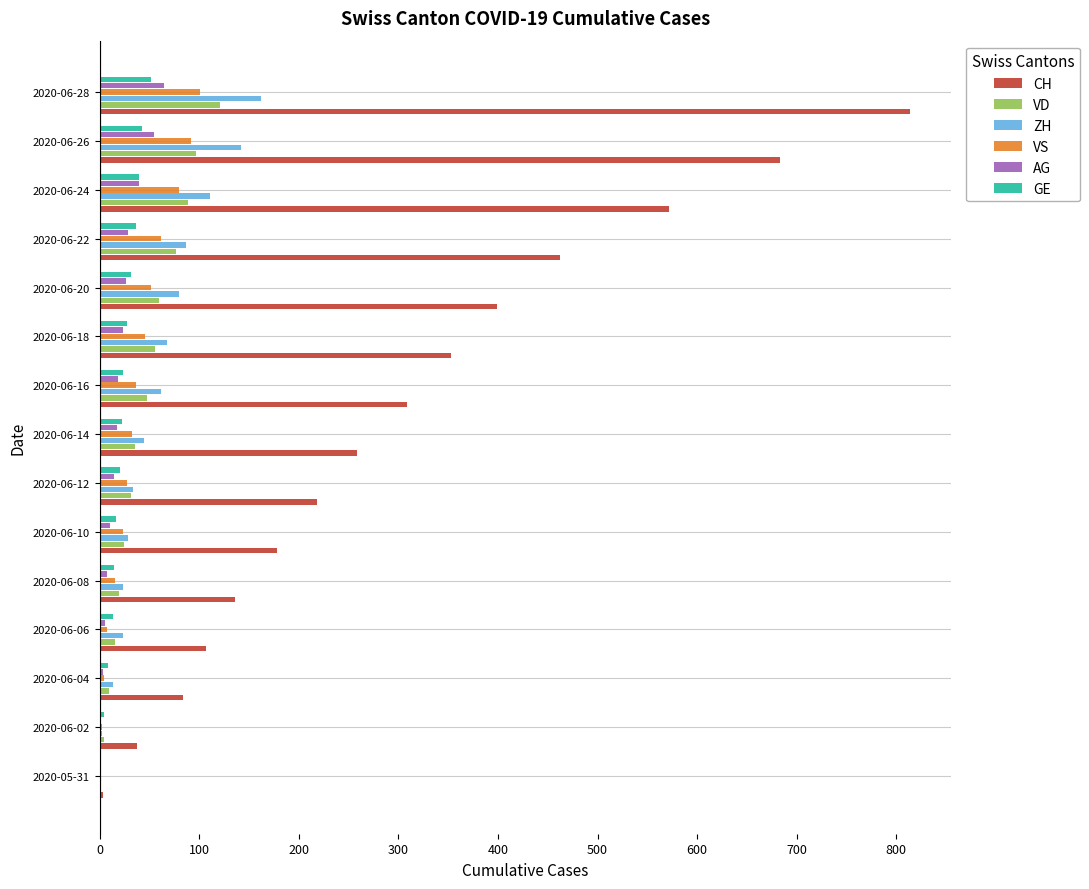

Between 2020-05-31 and 2020-06-26, which series saw the biggest shift?

CH